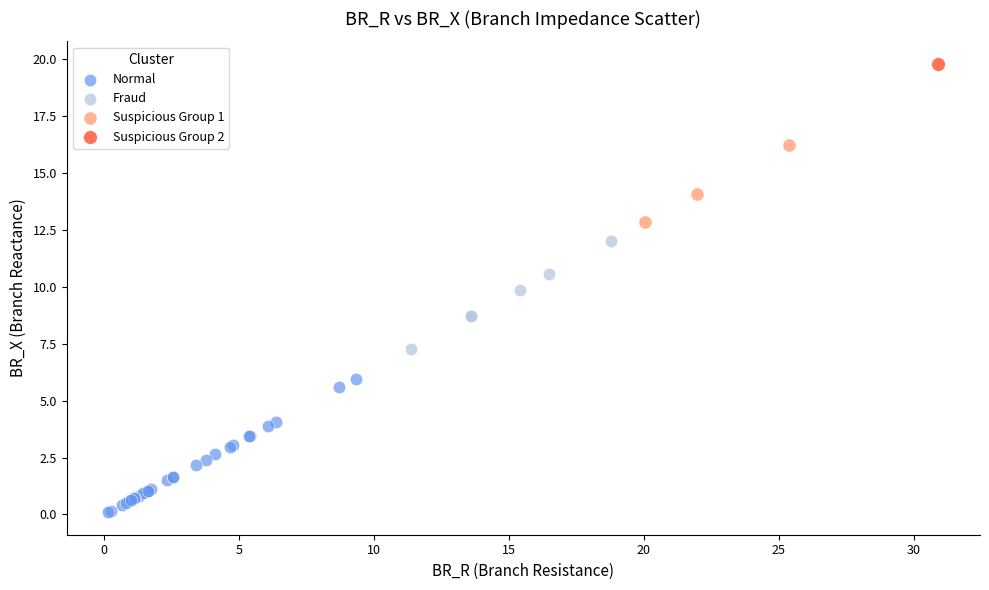

What are all the series names shown in the legend?

Normal, Fraud, Suspicious Group 1, Suspicious Group 2